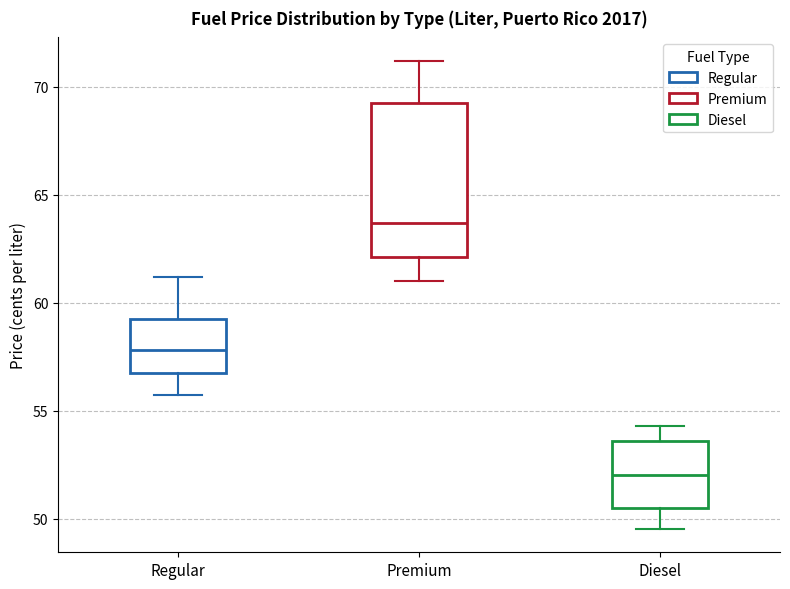

Which box's median line is the highest?

Premium